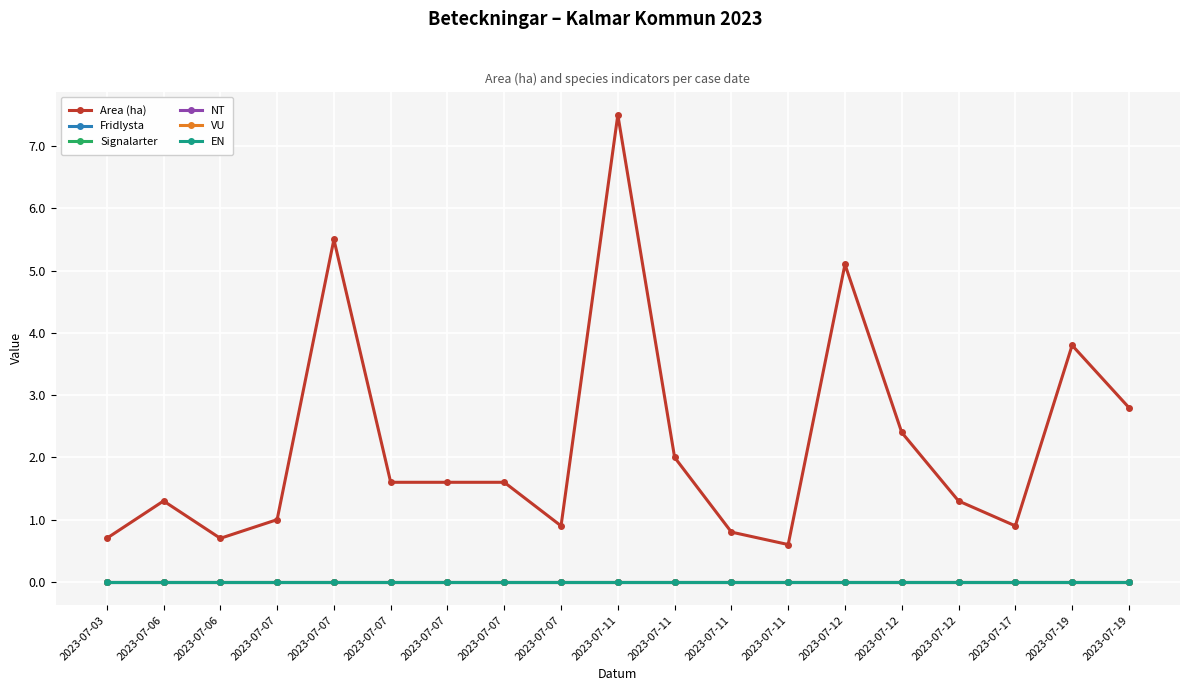

How many interior local valleys does the Area (ha) series have?

4